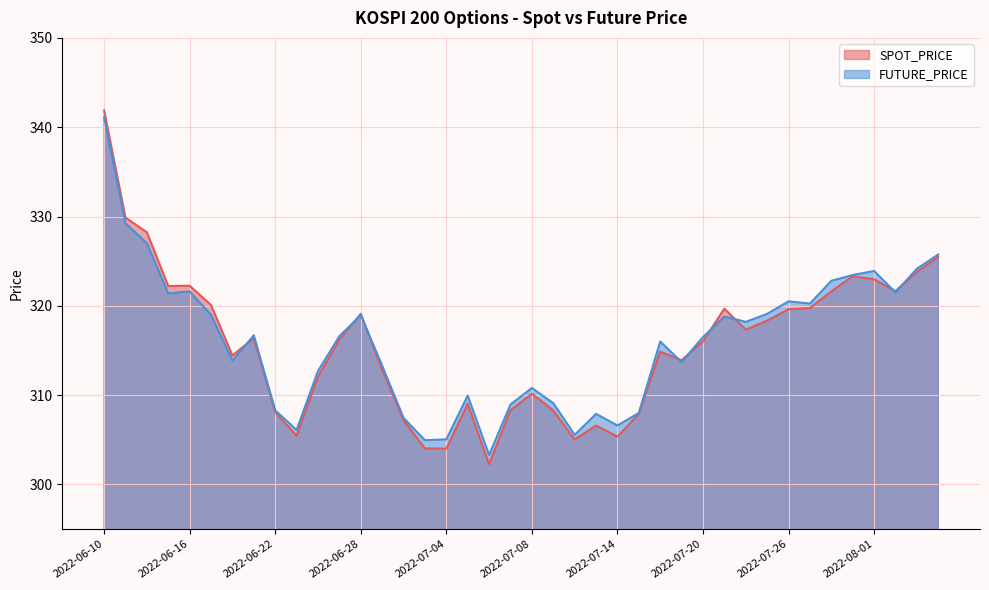

What value does the SPOT_PRICE series have at 2022-06-10?

341.9